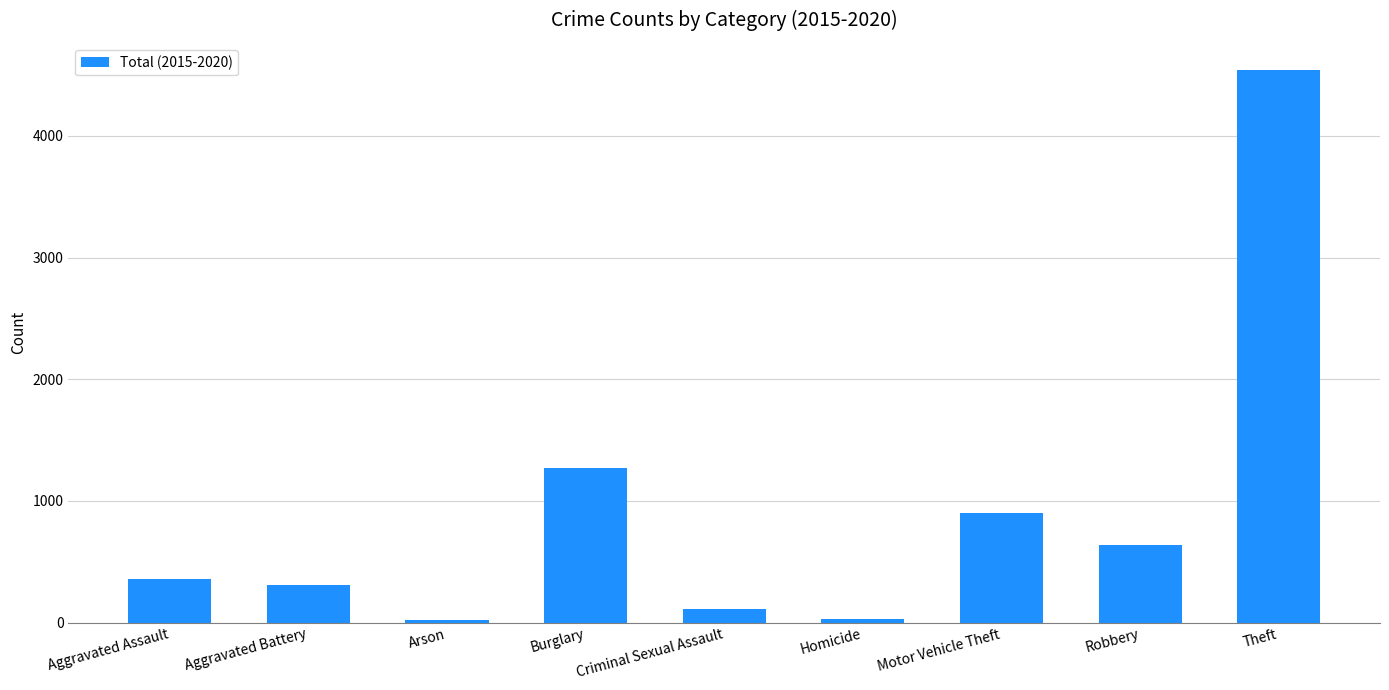

What is the ratio of the value at Motor Vehicle Theft to the value at Criminal Sexual Assault?

8.1